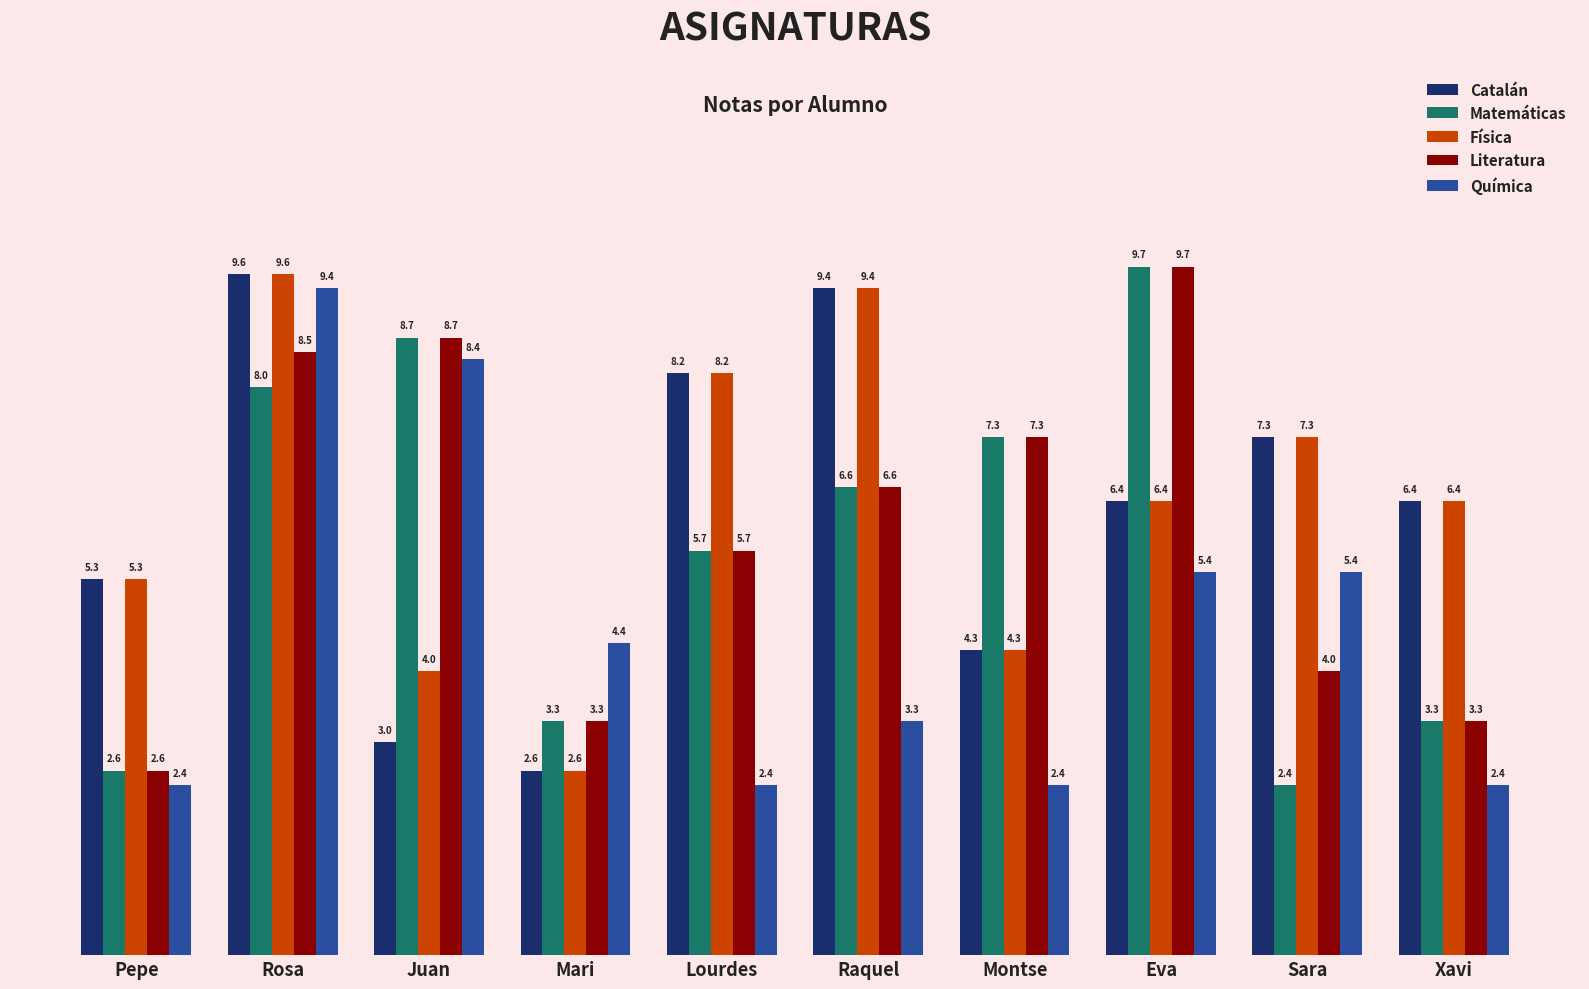

Reading left to right, transcribe all the data shown in this chart.

Catalán: Pepe=5.3	Rosa=9.6	Juan=3.0	Mari=2.6	Lourdes=8.2	Raquel=9.4	Montse=4.3	Eva=6.4	Sara=7.3	Xavi=6.4
Matemáticas: Pepe=2.6	Rosa=8.0	Juan=8.7	Mari=3.3	Lourdes=5.7	Raquel=6.6	Montse=7.3	Eva=9.7	Sara=2.4	Xavi=3.3
Física: Pepe=5.3	Rosa=9.6	Juan=4.0	Mari=2.6	Lourdes=8.2	Raquel=9.4	Montse=4.3	Eva=6.4	Sara=7.3	Xavi=6.4
Literatura: Pepe=2.6	Rosa=8.5	Juan=8.7	Mari=3.3	Lourdes=5.7	Raquel=6.6	Montse=7.3	Eva=9.7	Sara=4.0	Xavi=3.3
Química: Pepe=2.4	Rosa=9.4	Juan=8.4	Mari=4.4	Lourdes=2.4	Raquel=3.3	Montse=2.4	Eva=5.4	Sara=5.4	Xavi=2.4